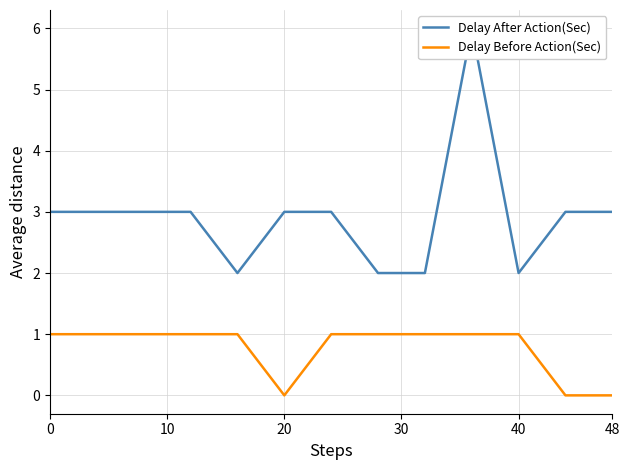

What are all the series names shown in the legend?

Delay After Action(Sec), Delay Before Action(Sec)